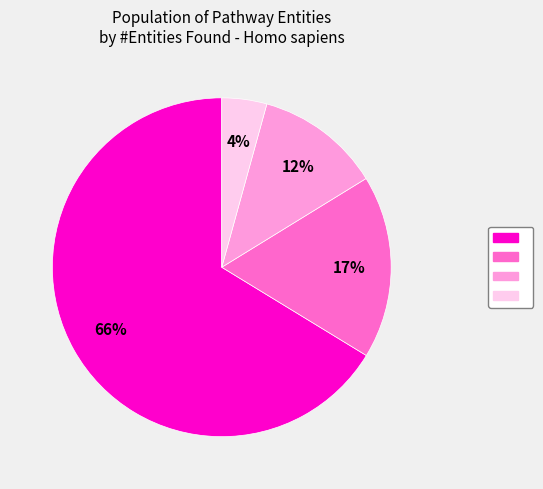

To the nearest percent, what is the average slice percentage?

25%